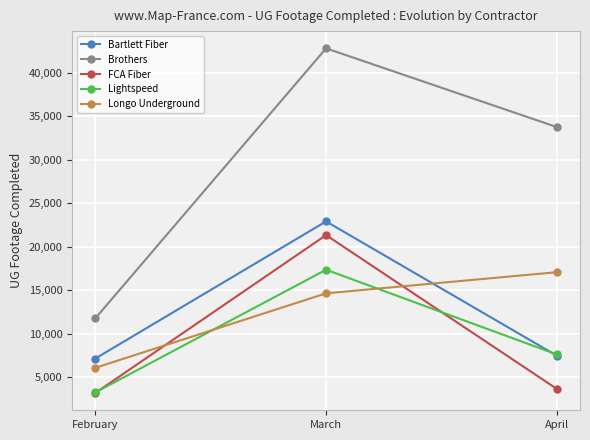

The Longo Underground series shows 17060 at April. True or false?

True